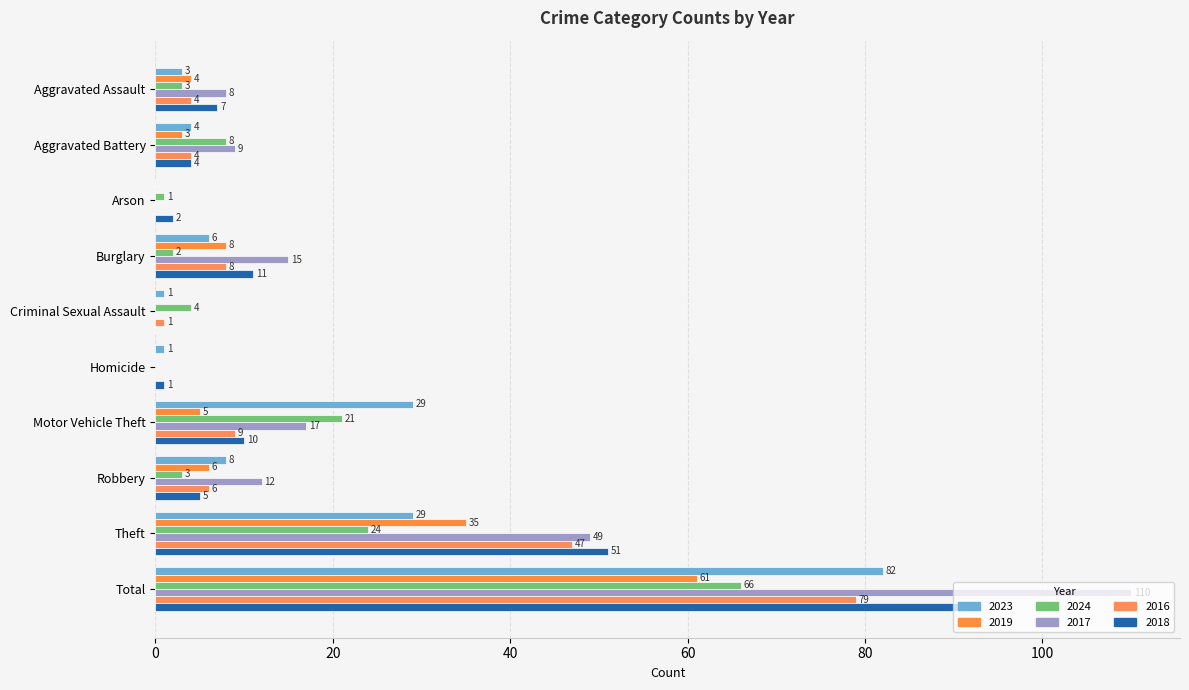

Reading left to right, extract all data points from this chart.

2023: 3	4	0	6	1	1	29	8	29	82
2019: 4	3	0	8	0	0	5	6	35	61
2024: 3	8	1	2	4	0	21	3	24	66
2017: 8	9	0	15	0	0	17	12	49	110
2016: 4	4	0	8	1	0	9	6	47	79
2018: 7	4	2	11	0	1	10	5	51	91